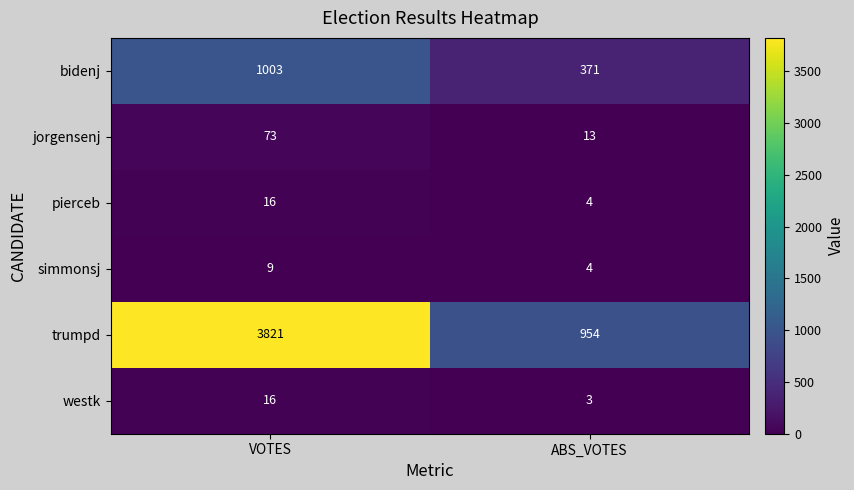

The value of trumpd at ABS_VOTES is 954. True or false?

True